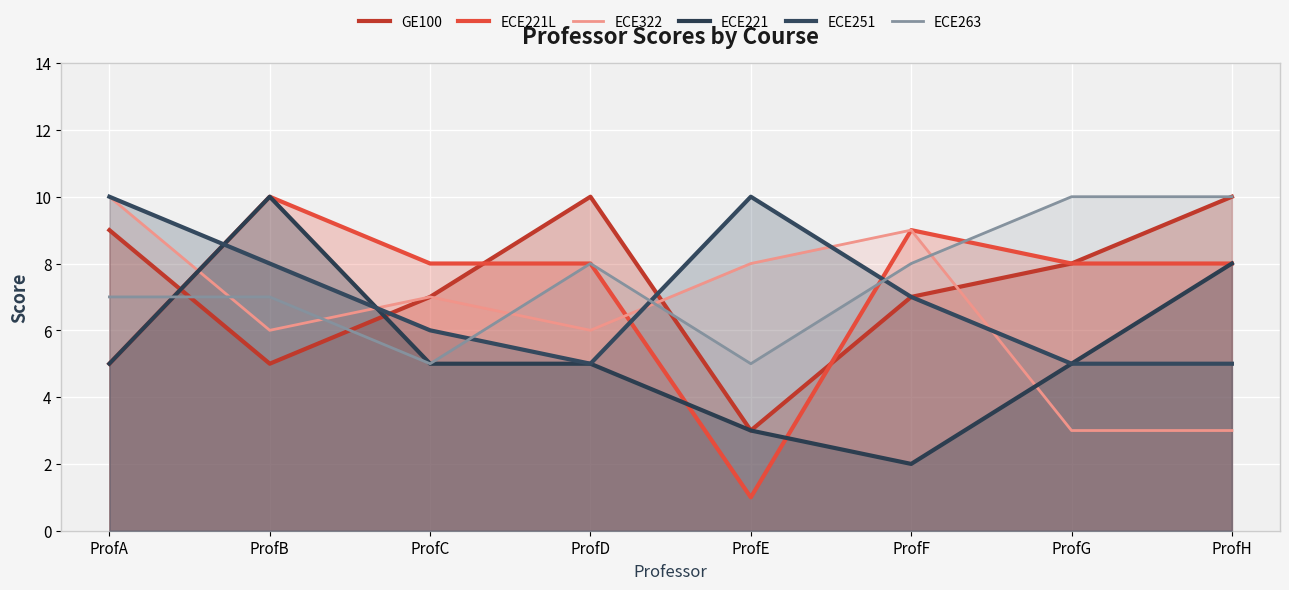

At which category does GE100 reach its first local peak?

ProfD